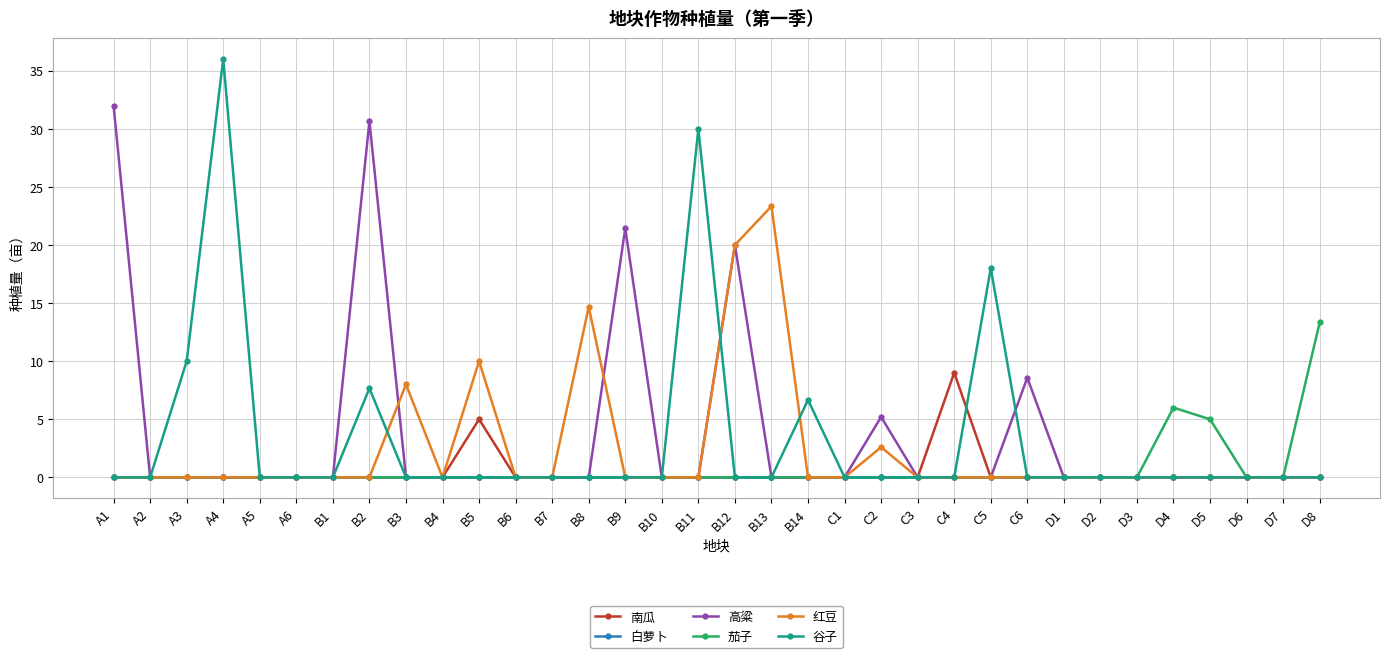

Rank the series by their maximum value, from lowest to highest.

白萝卜, 南瓜, 茄子, 红豆, 高粱, 谷子